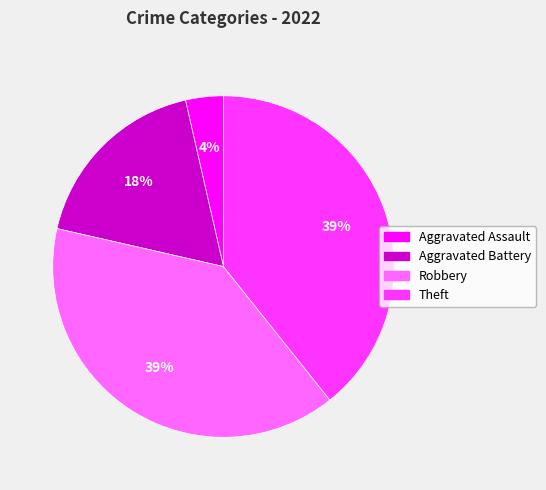

Count the number of slices in the pie.

4